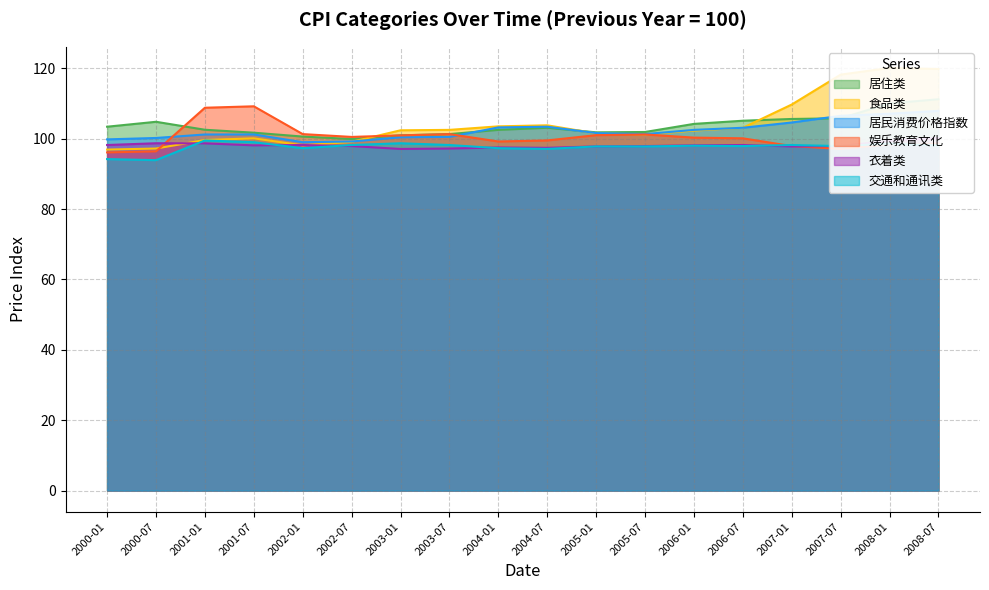

True or false: 居民消费价格指数 and 食品类 intersect in this chart.

True